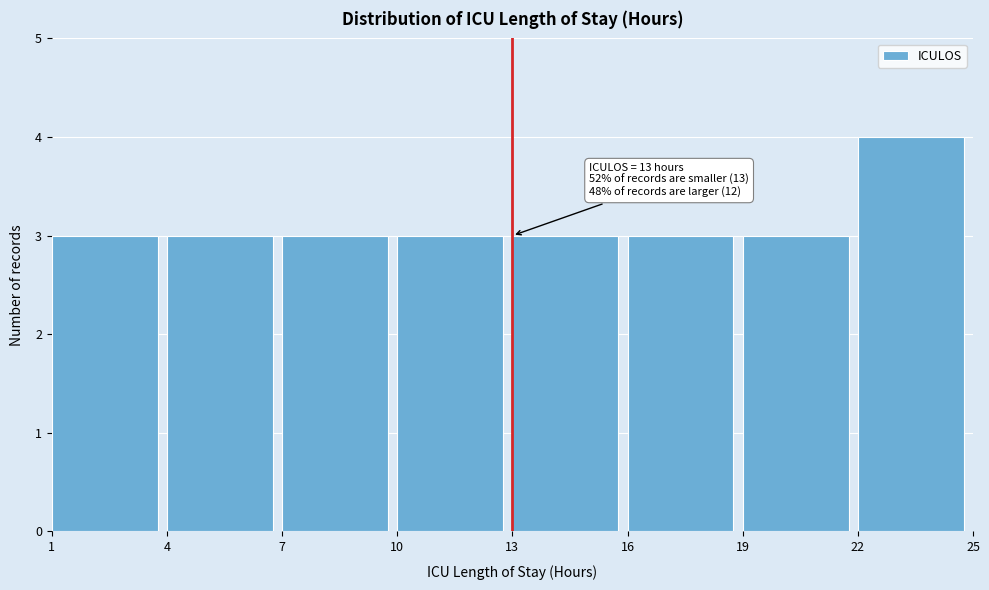

Over which range of the x-axis is the bar tallest?

22 to 25